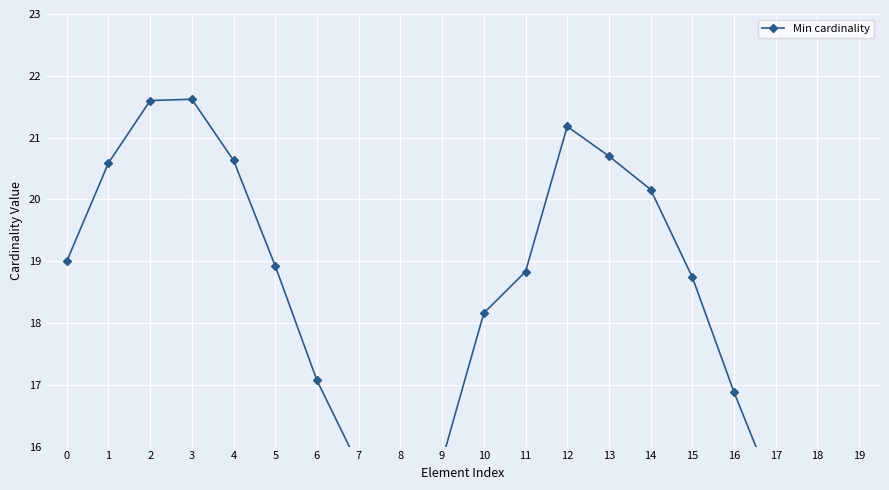

What is the difference between the maximum and minimum values?

7.4